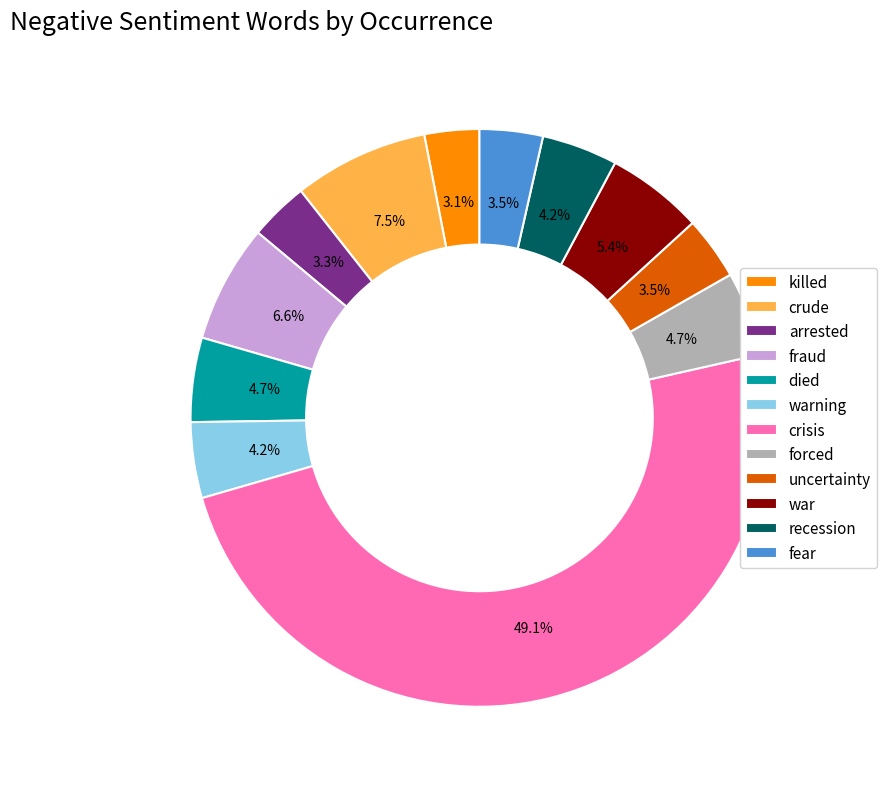

Is the sum of forced and crisis greater than half?

Yes